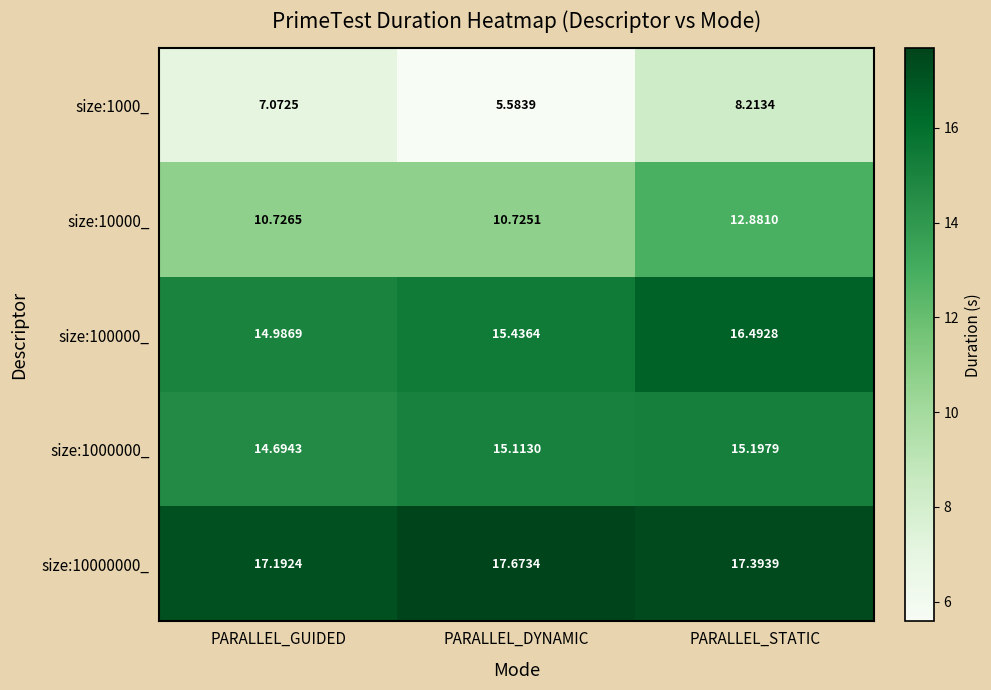

Which label corresponds to the smallest value in the chart?

PARALLEL_DYNAMIC